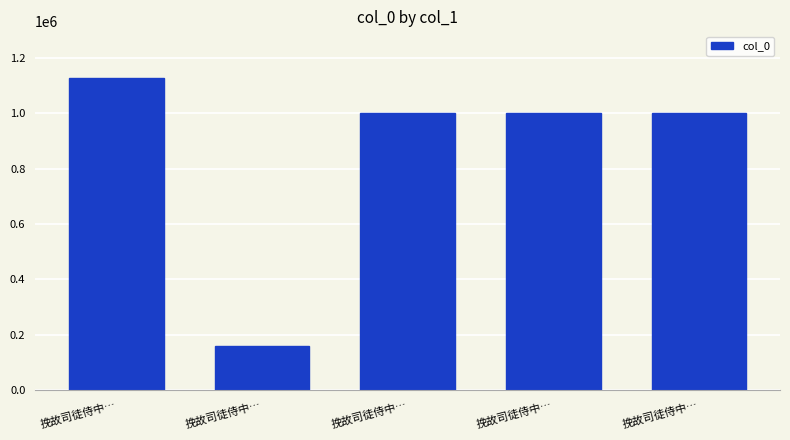

What is the label of the 3rd bar from the left?

挽故司徒侍中…